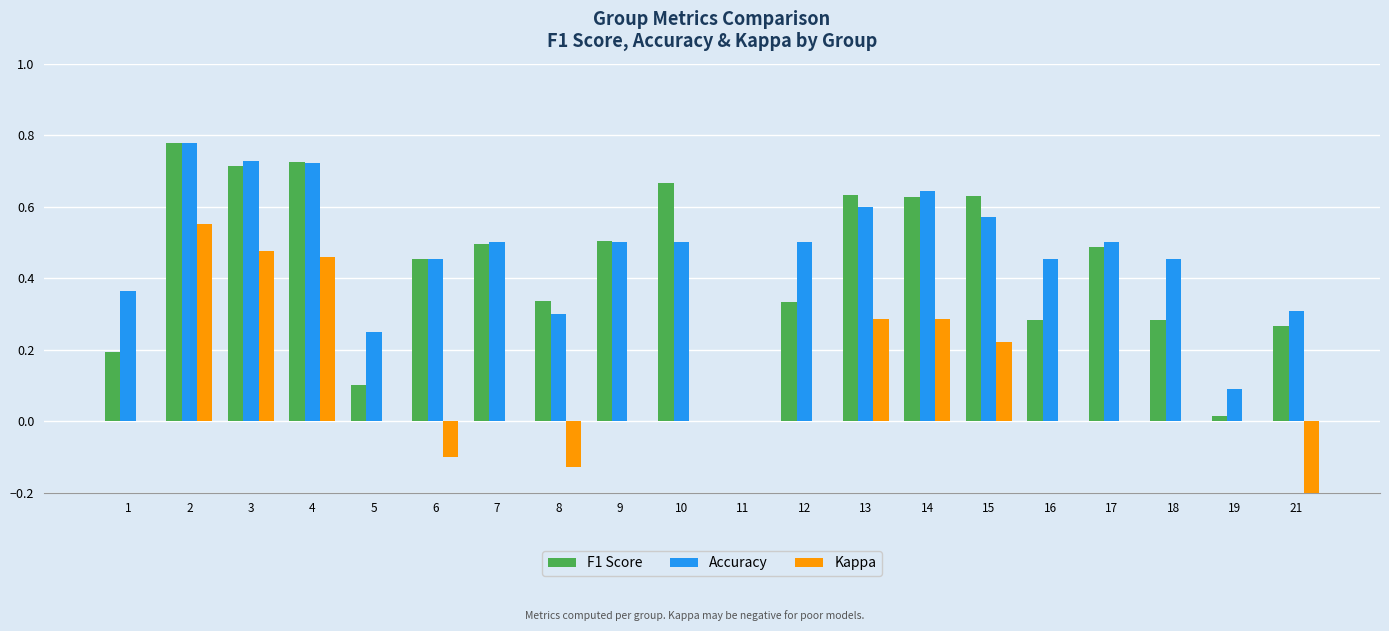

Which series has the widest spread of values?

Kappa